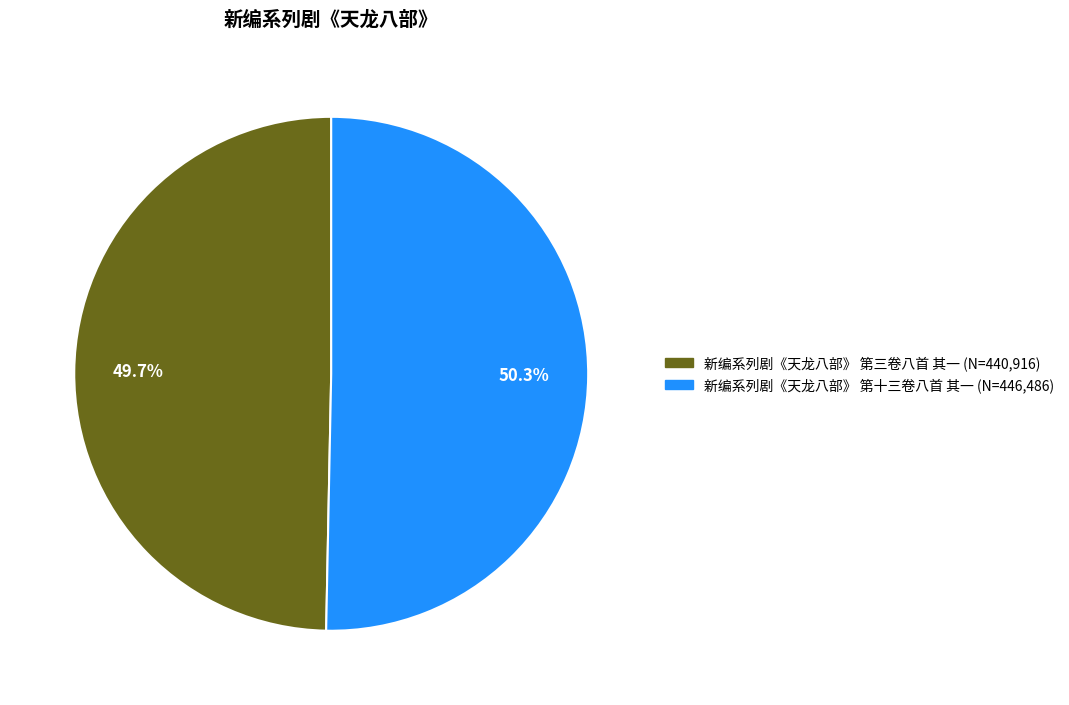

What percentage is the 新编系列剧《天龙八部》 第十三卷八首 其一 slice, to the nearest percent?

50%